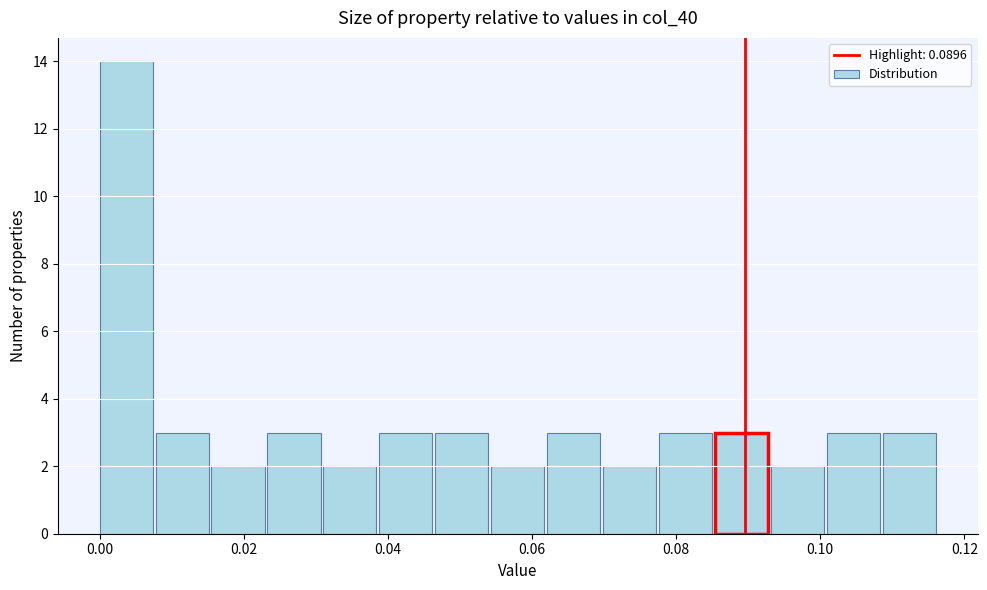

Read against the x-axis, roughly where is the centre of the tallest bar?

0.004